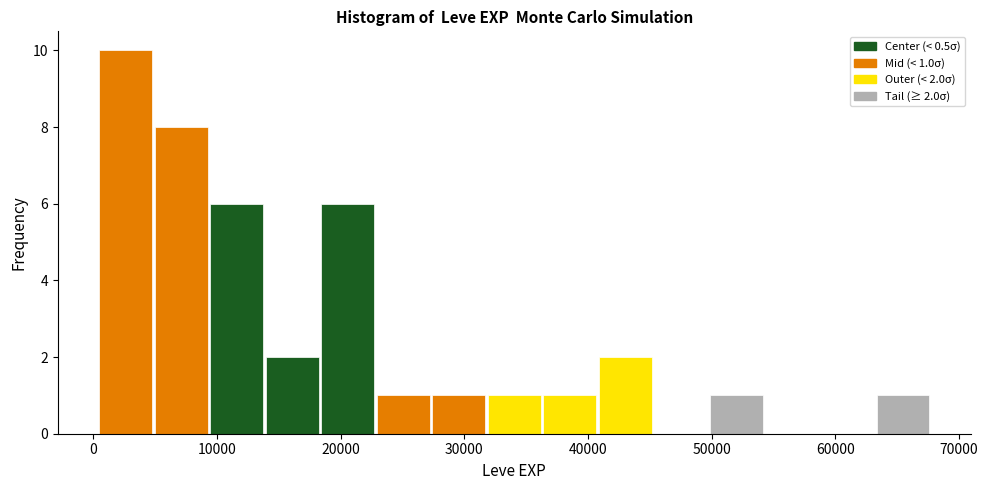

Over which range of the x-axis is the bar tallest?

0 to 5000